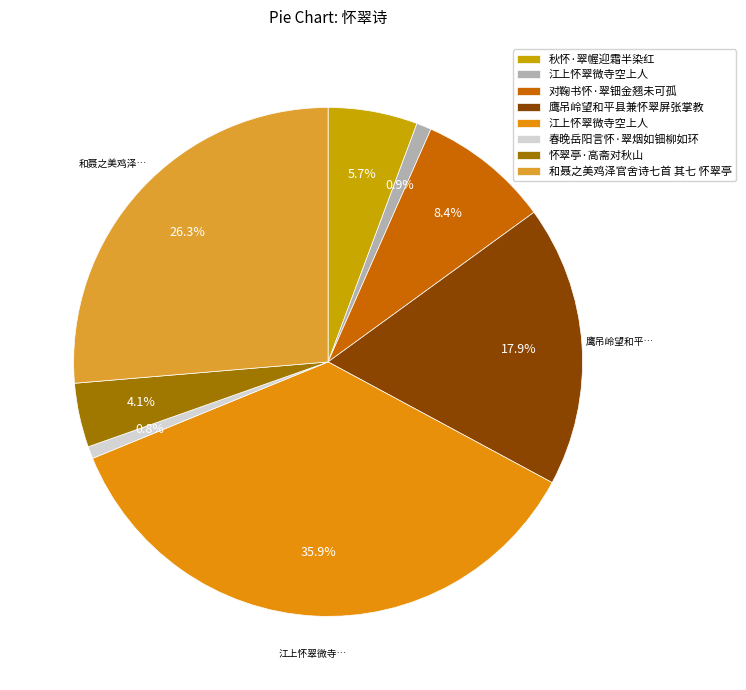

Count the number of slices in the pie.

8